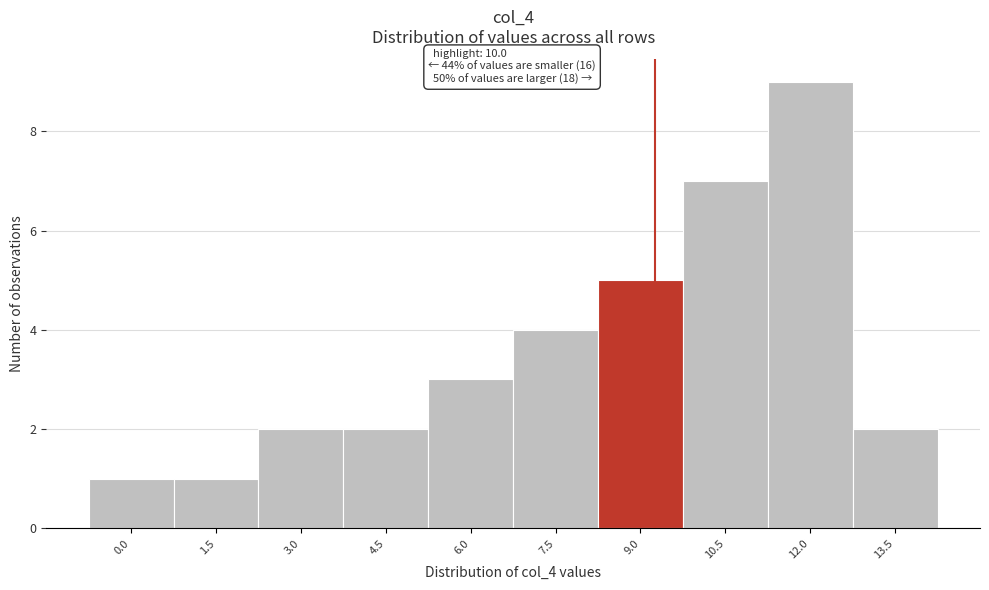

Reading left to right, extract all data points from this chart.

0.0=1	1.5=1	3.0=2	4.5=2	6.0=3	7.5=4	9.0=5	10.5=7	12.0=9	13.5=2